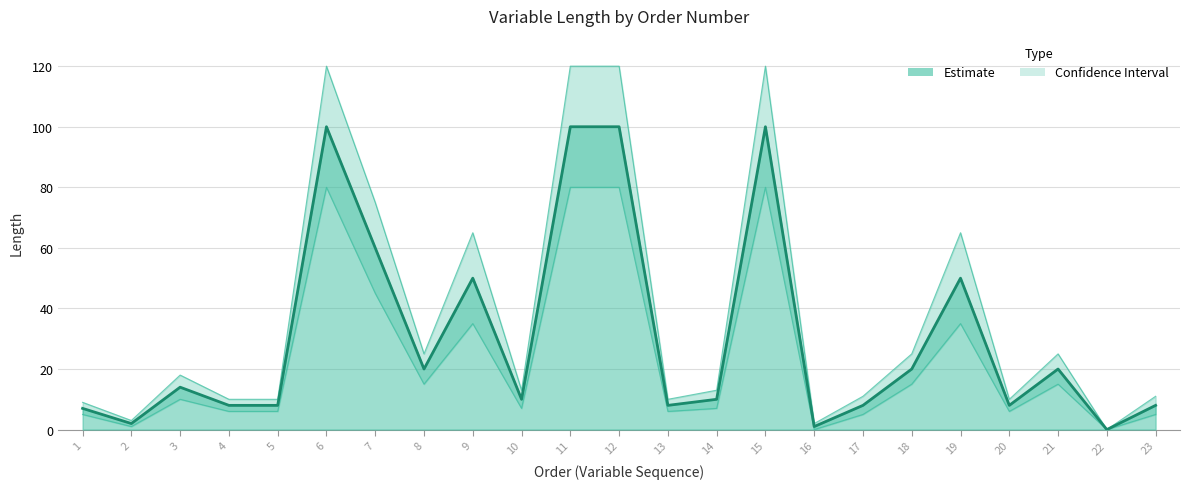

Rank the series at 11 from lowest to highest value.

Lower bound, Length (line), Upper bound